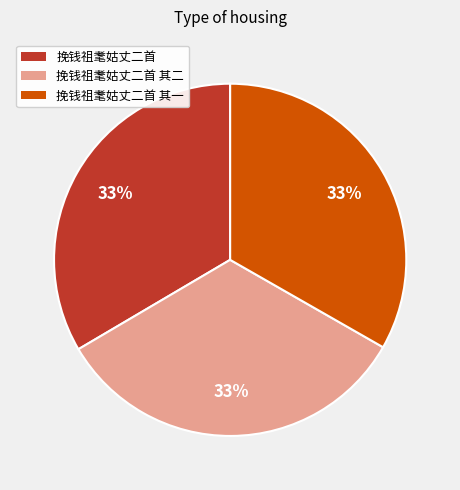

Is there a majority slice in this chart?

No